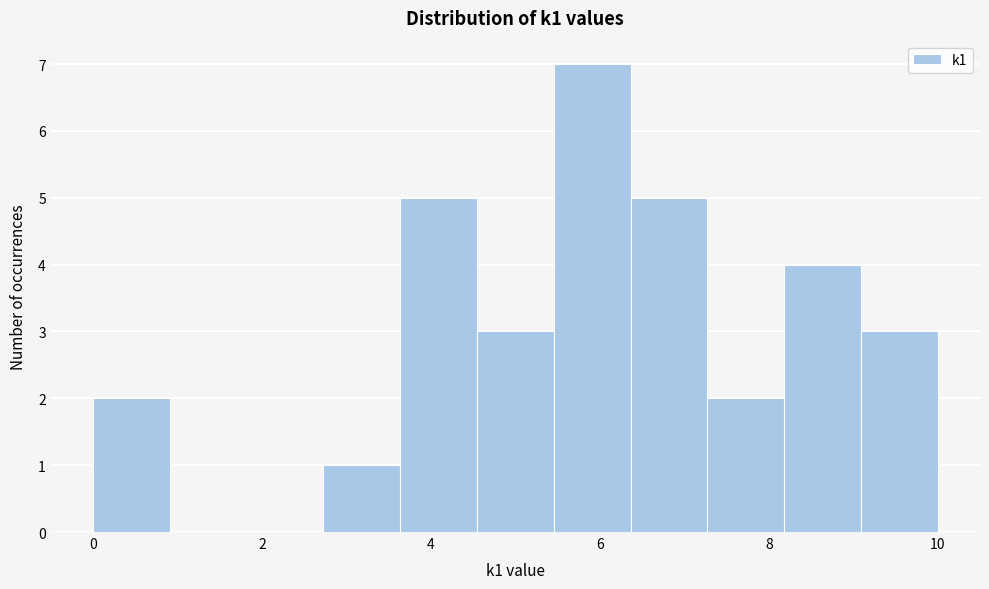

Reading left to right, list every bar in this chart as the range it spans on the x-axis followed by its height. Neither the bar edges nor the heights are printed on the chart, so give them approximately, as read against the axes.

0.0 to 1.0: 2
1.0 to 1.8: 0
1.8 to 2.8: 0
2.8 to 3.6: 1
3.6 to 4.6: 5
4.6 to 5.4: 3
5.4 to 6.4: 7
6.4 to 7.2: 5
7.2 to 8.2: 2
8.2 to 9.0: 4
9.0 to 10.0: 3